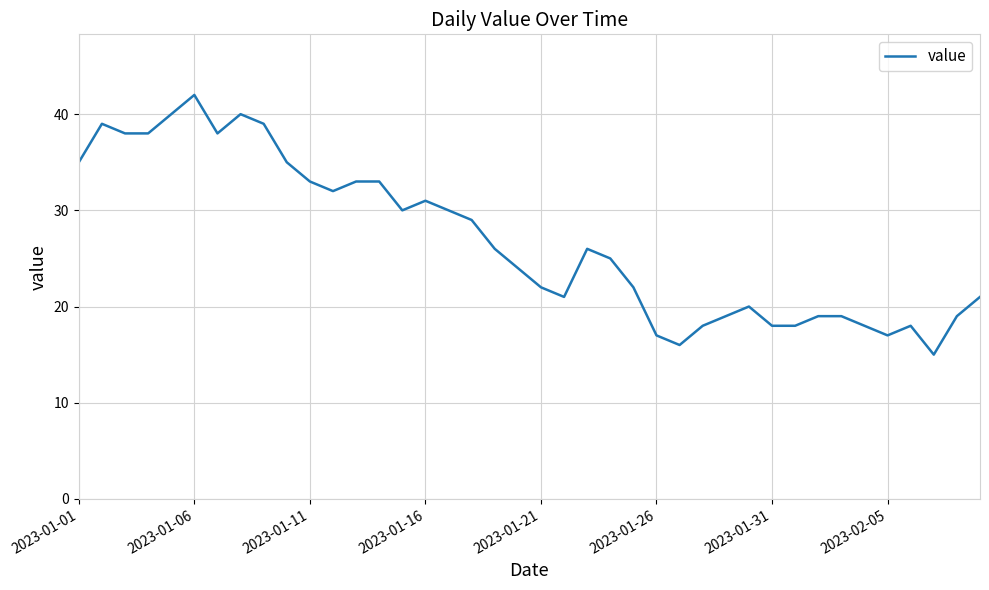

What is the greatest value displayed?

42